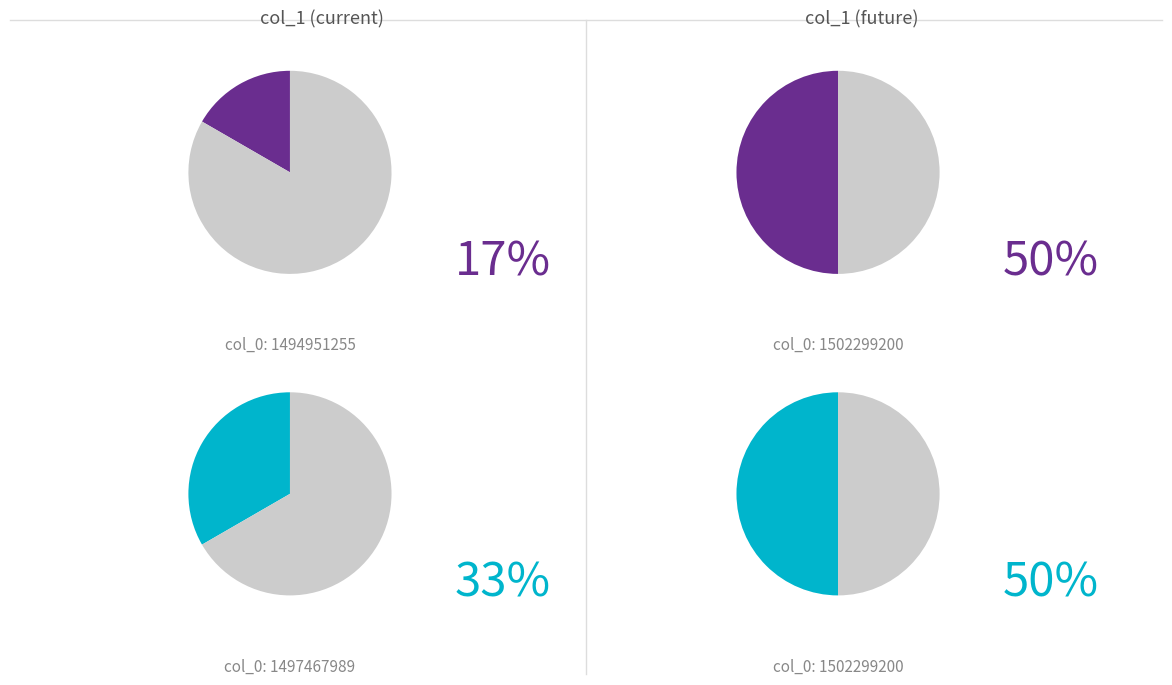

Which has a higher value, 1494951255 or 1502299200?

1502299200